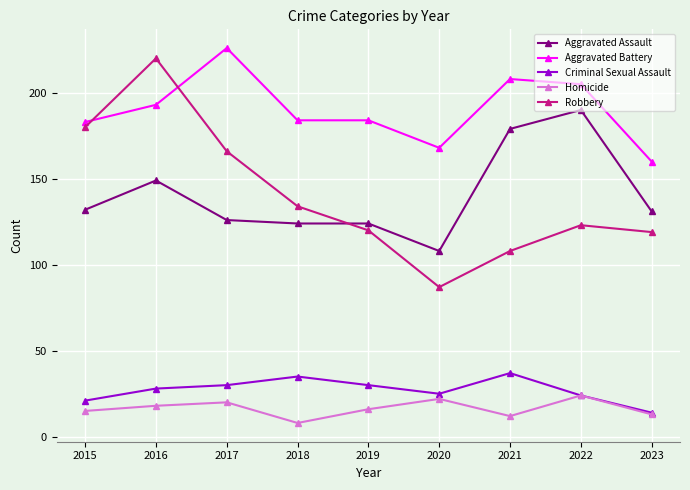

What is the difference between the Criminal Sexual Assault values at 2016 and 2023?

14